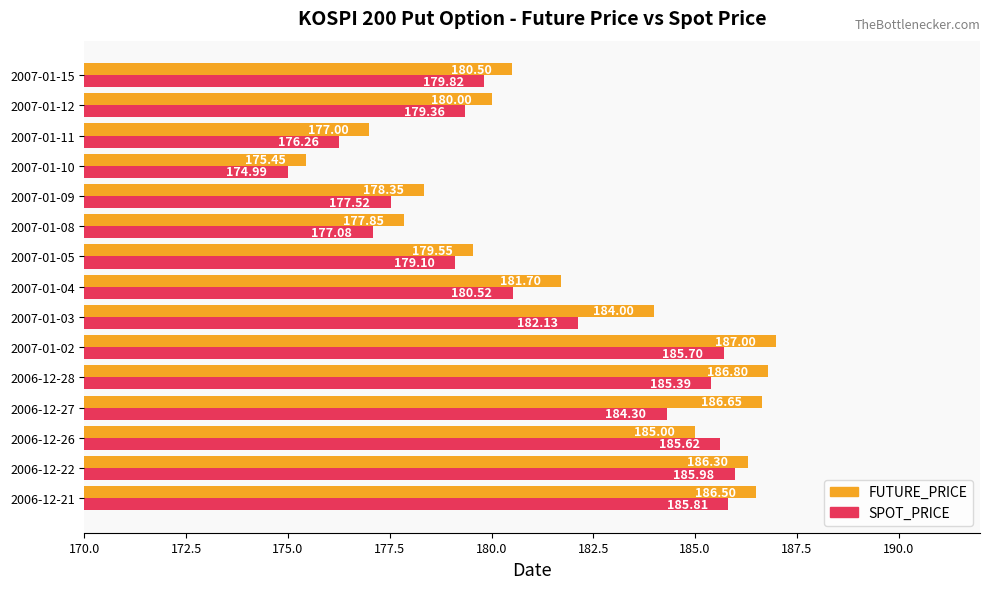

Which series has the largest range (max minus min)?

FUTURE_PRICE